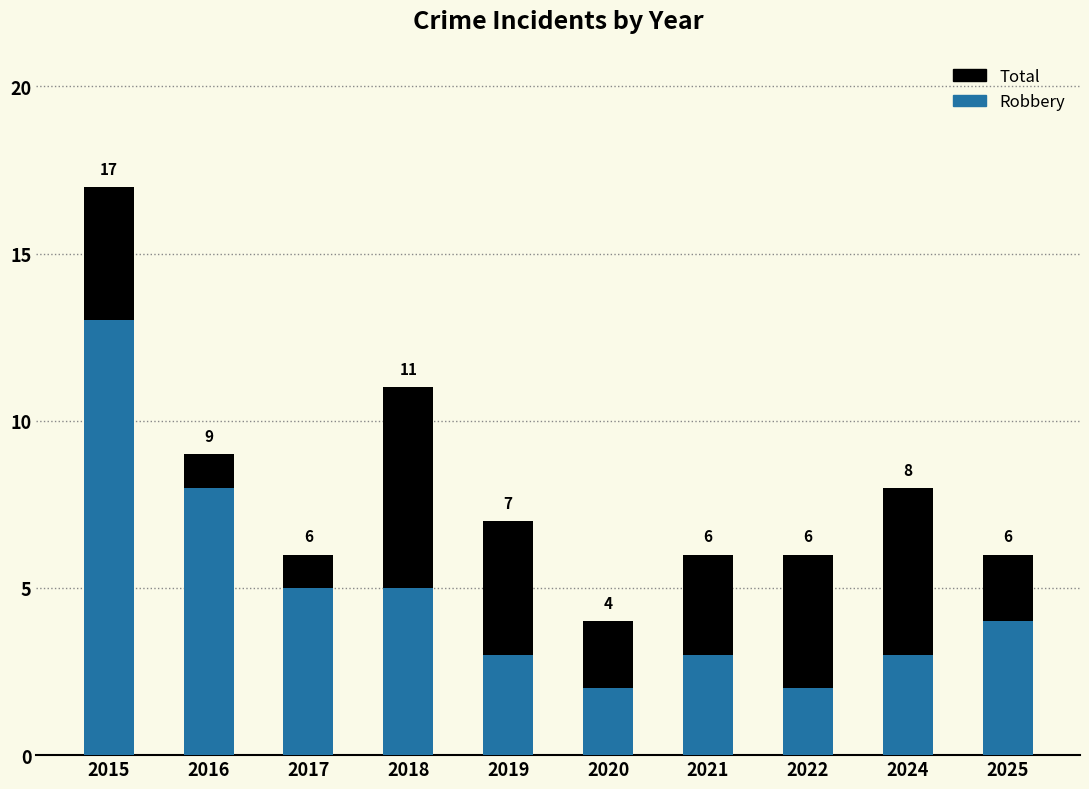

How many categories are shown in the chart?

10